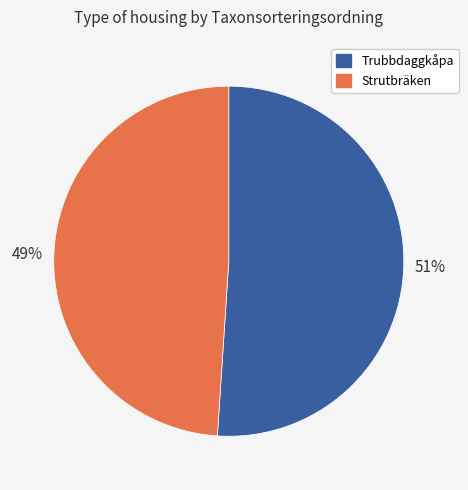

Rank the categories by value from highest to lowest.

Trubbdaggkåpa, Strutbräken